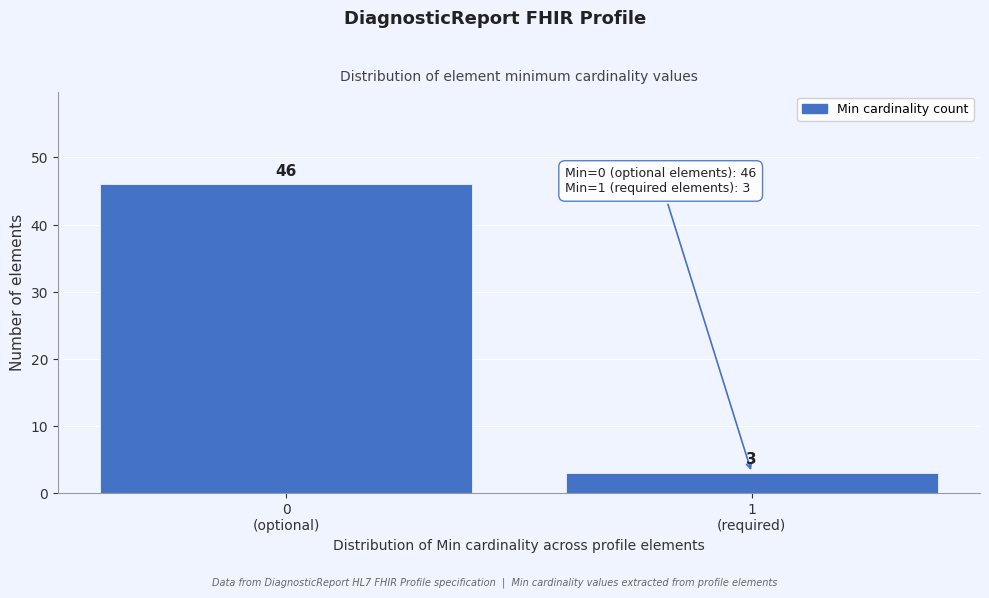

Reading left to right, extract all data points from this chart.

46	3